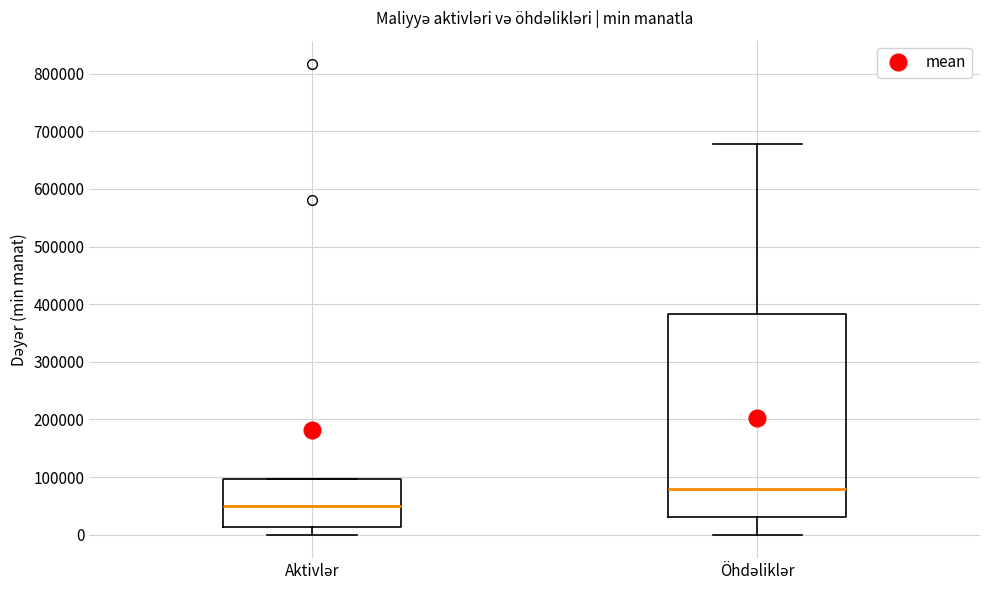

Where does the median line of the box for Öhdəliklər sit on the y-axis? The values are not printed on the chart, so give them approximately, as read against the axis.

80000